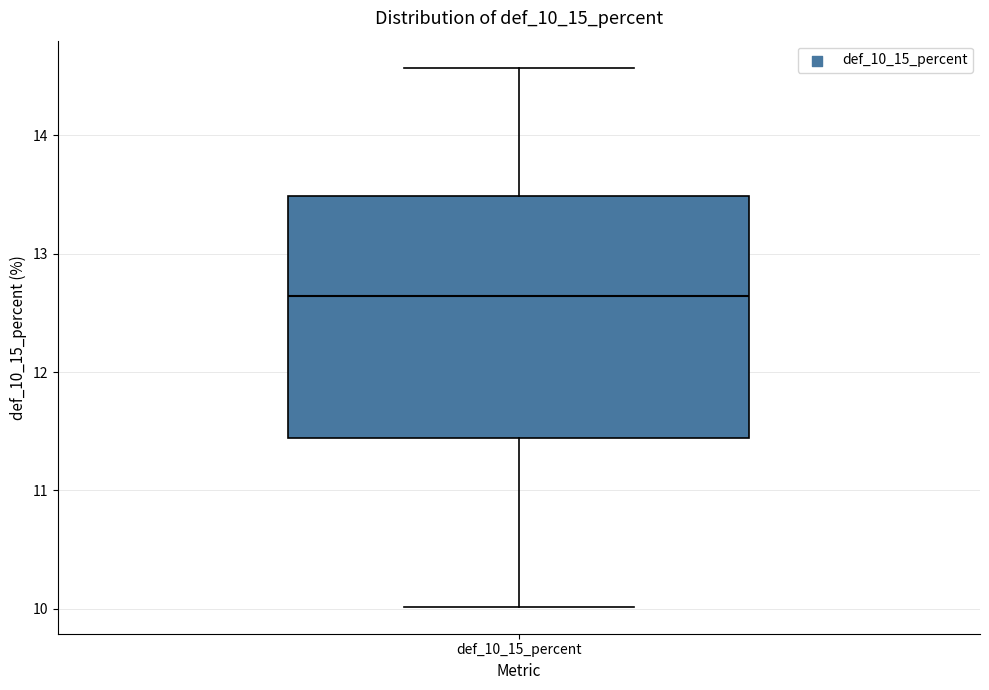

Read this box plot against the y-axis: the position of the median line, the range covered by the box, and the ends of both whiskers. The values are not printed on the chart, so give them approximately, as read against the axis.

median 12.6, box 11.4 to 13.5, whiskers 10.0 to 14.6